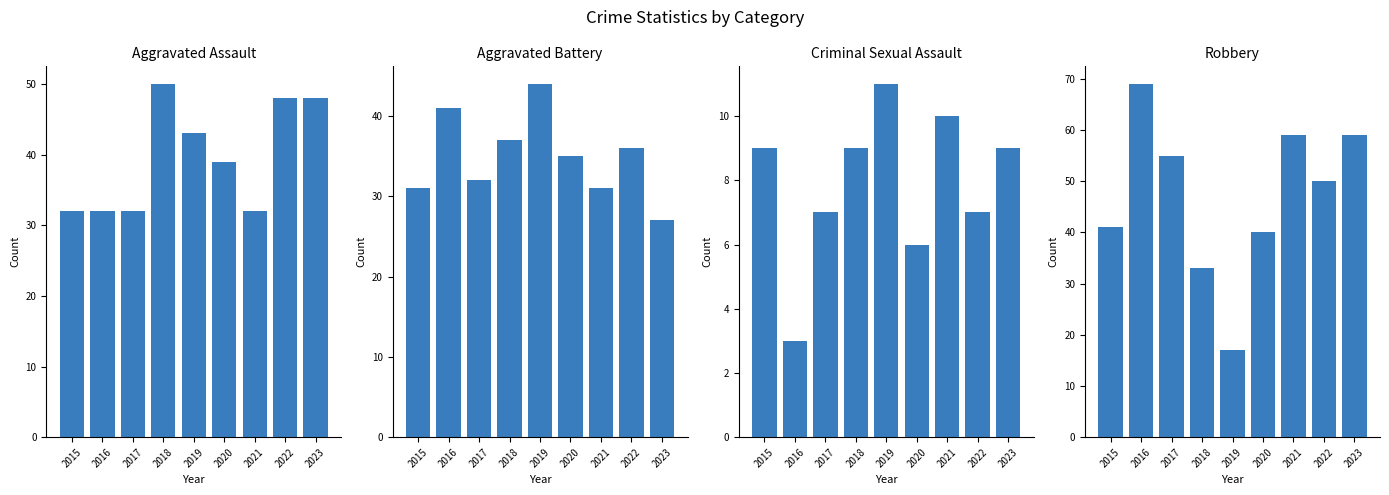

What is the minimum value for Aggravated Assault?

32